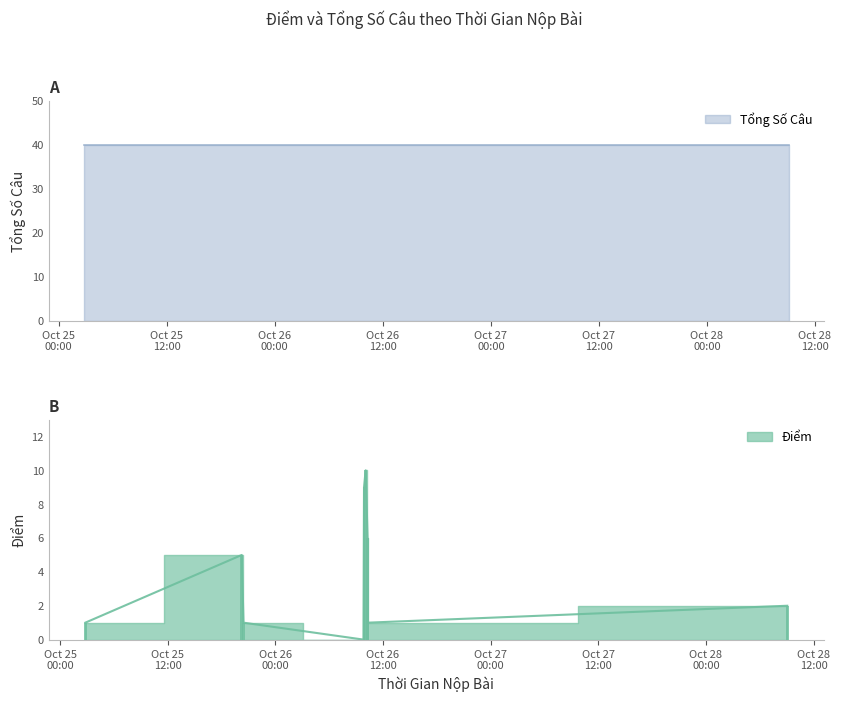

How many values exceed 2?

4